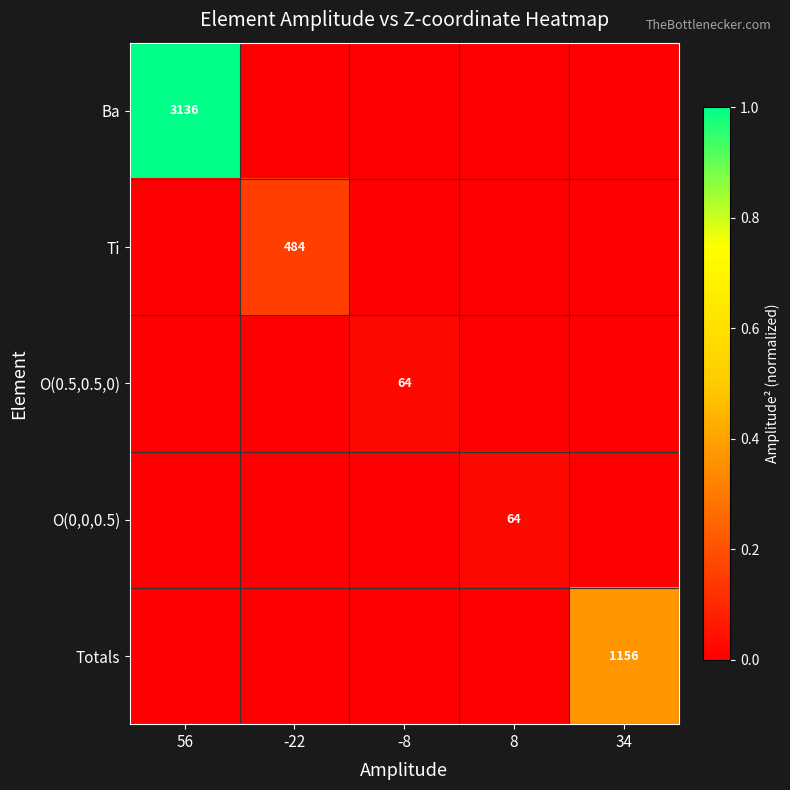

Is it true that Totals equals 1156 at 34?

True